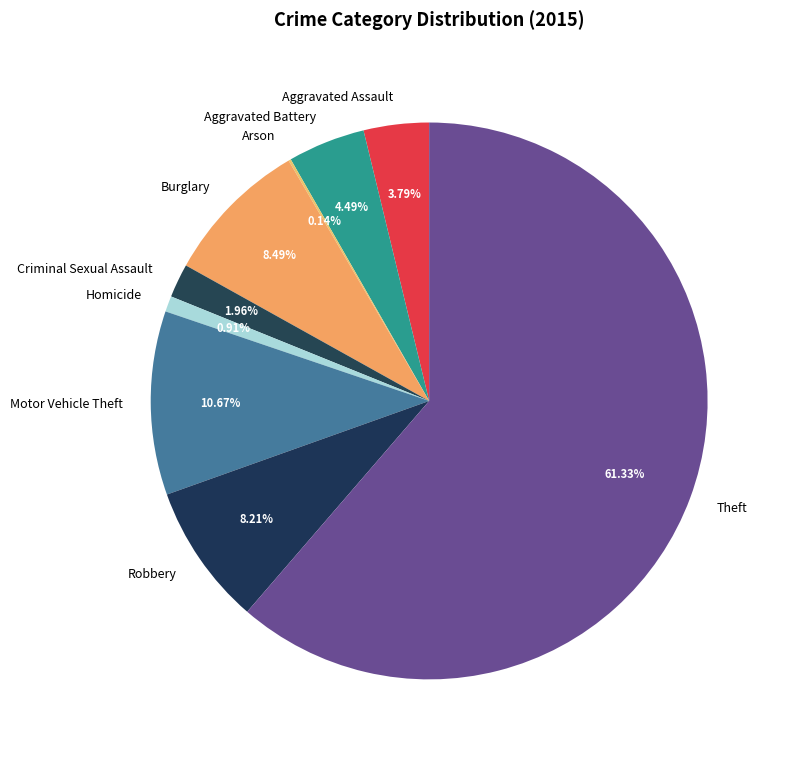

Which category has the biggest portion of the pie?

Theft